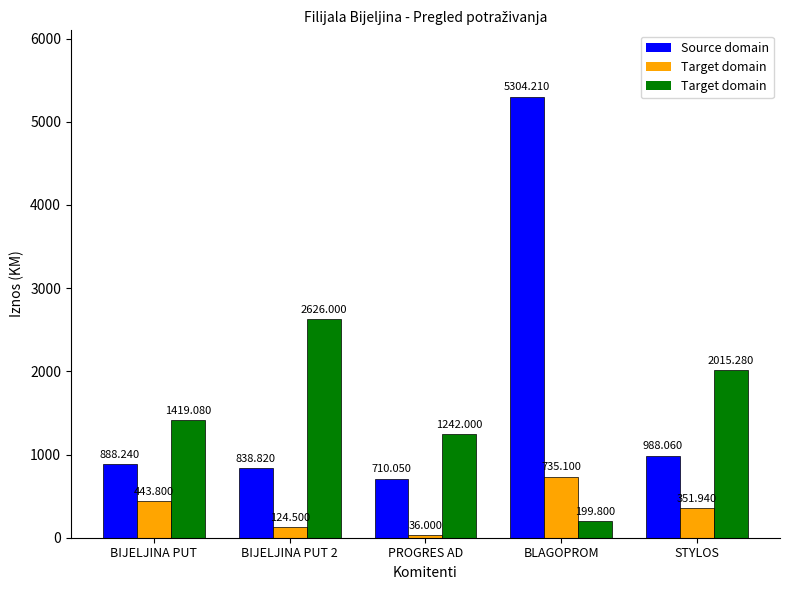

What is the average value of the Source domain series?

1745.9